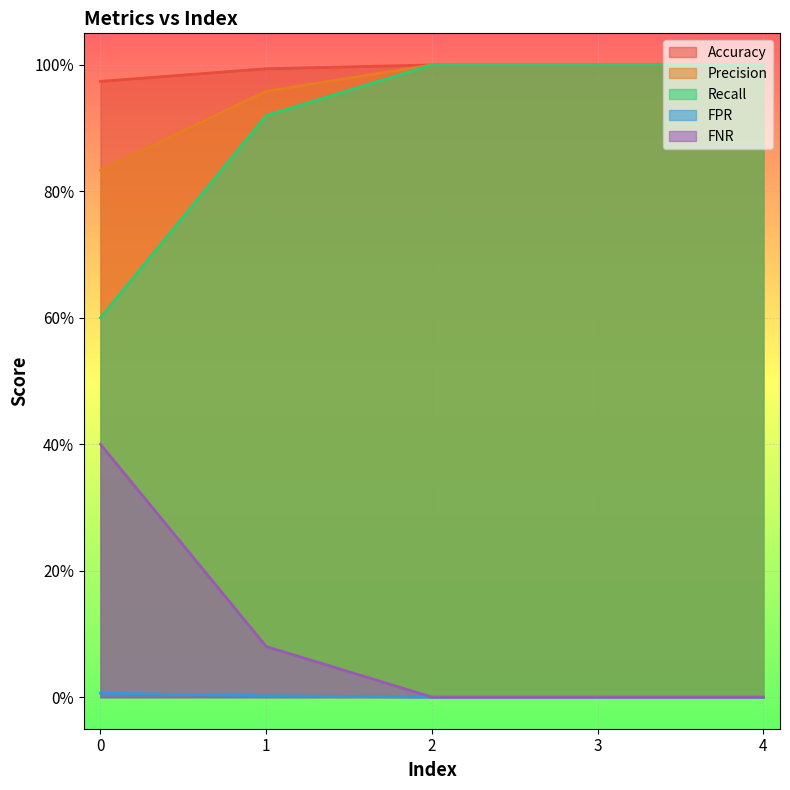

At which category does the chart reach its minimum across all series?

2.0